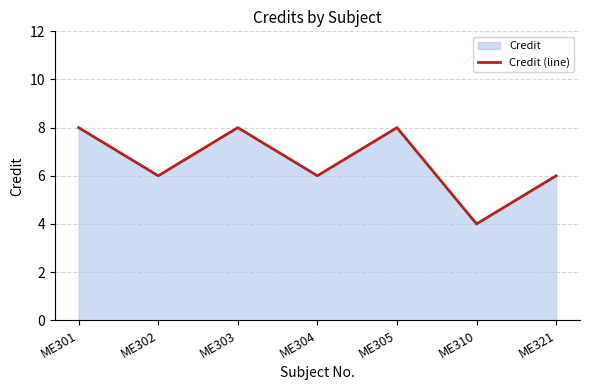

True or false: there are more than 0 points higher than both neighbors.

True